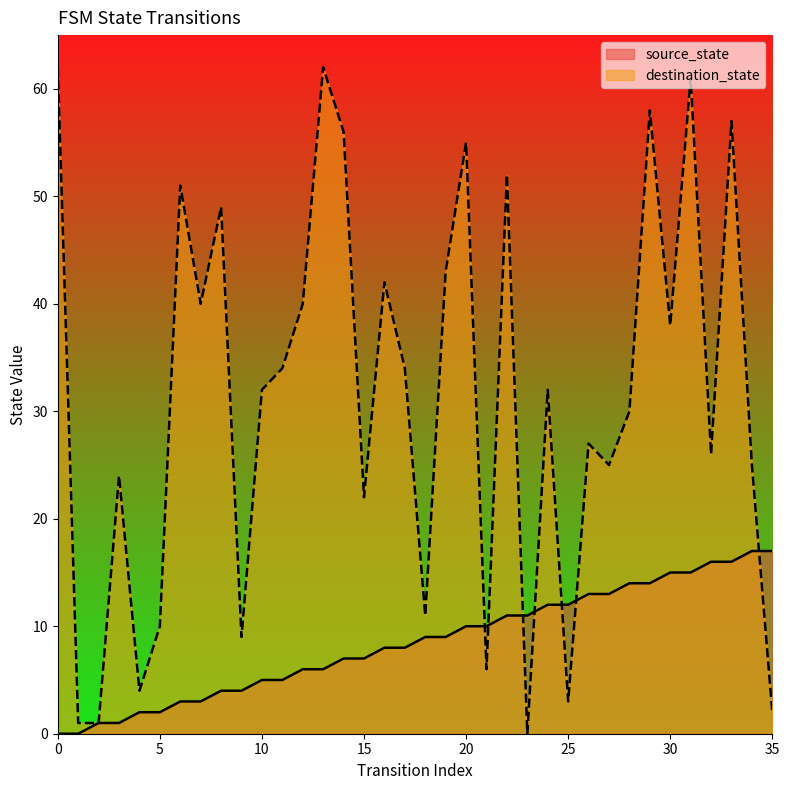

How many values in the destination_state series exceed 32?

17